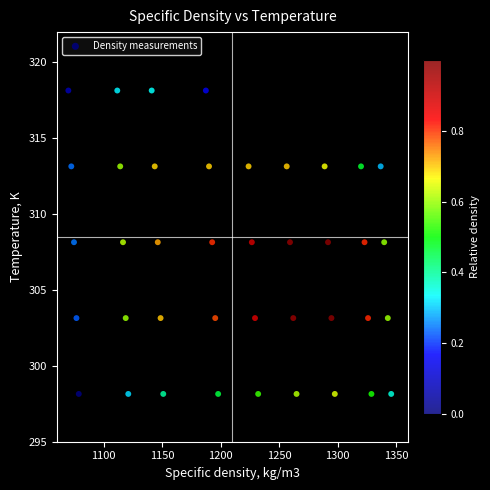

What is the range of Y values (max minus min)?

20.0